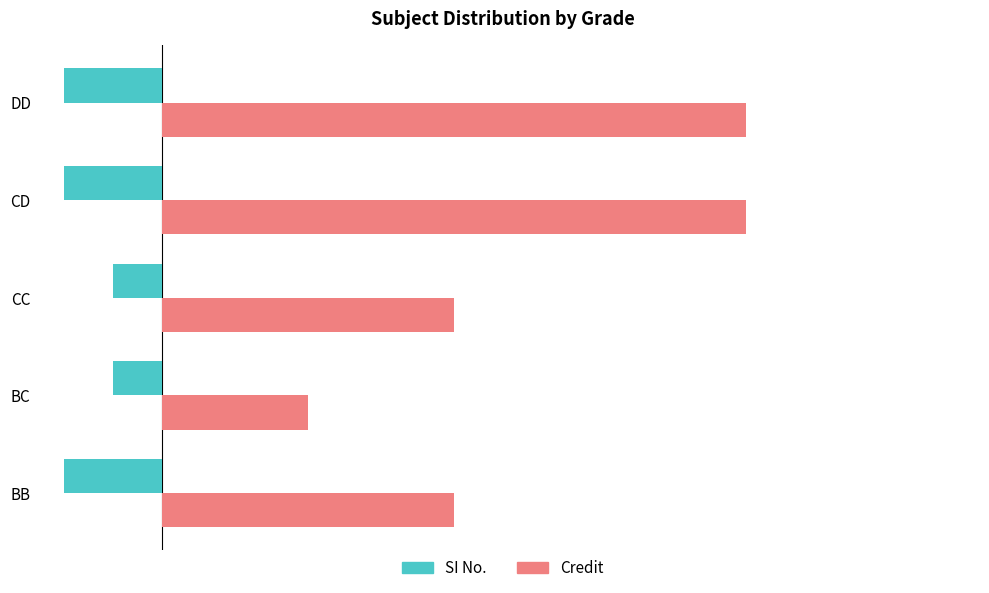

Which series has the largest total across all categories?

Credit